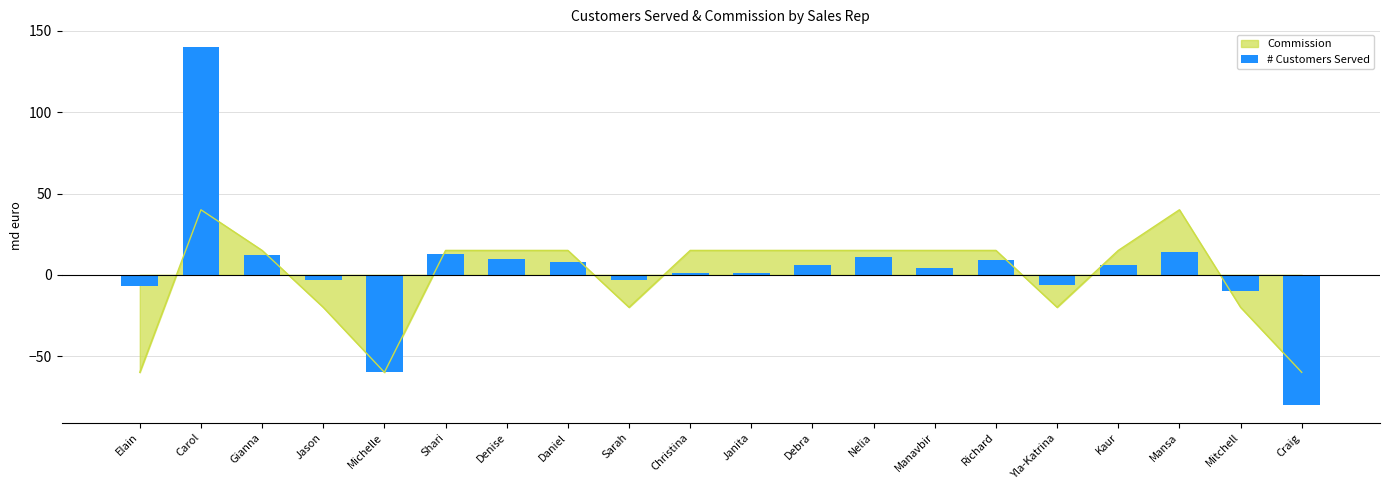

What is the difference between the maximum and minimum values?

220